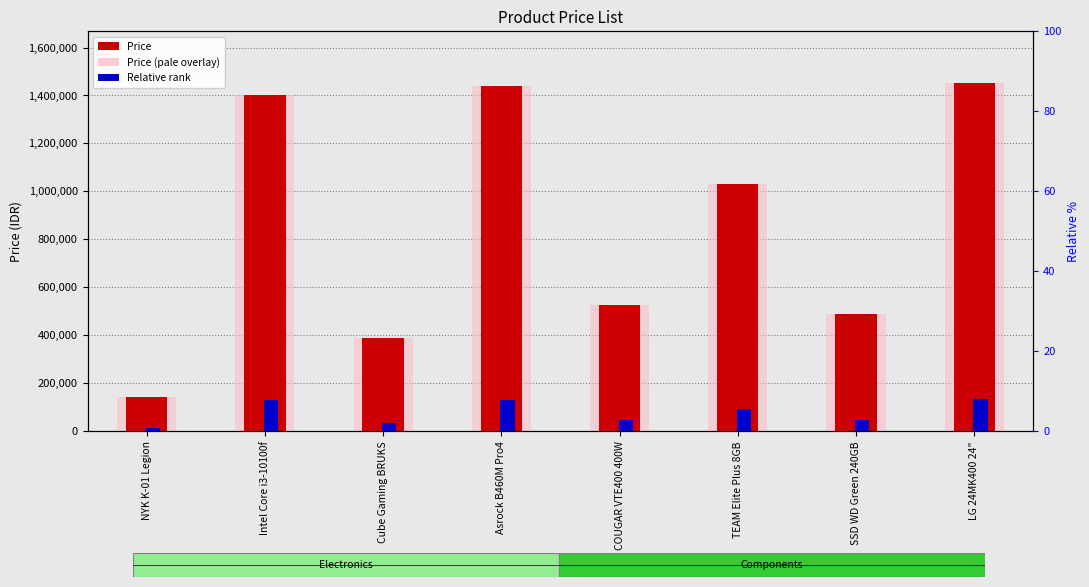

What is the label of the 3rd bar from the right?

TEAM Elite Plus 8GB